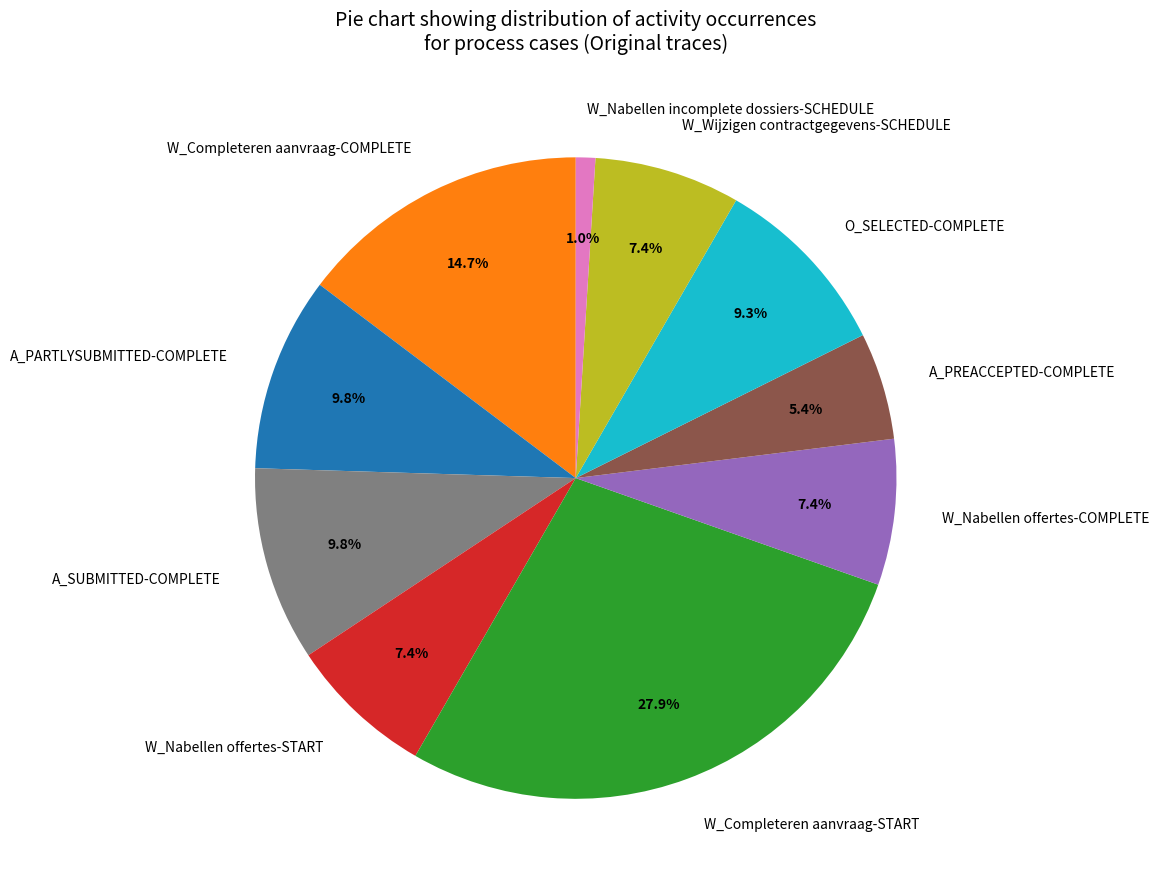

Which category has the biggest portion of the pie?

W_Completeren aanvraag-START